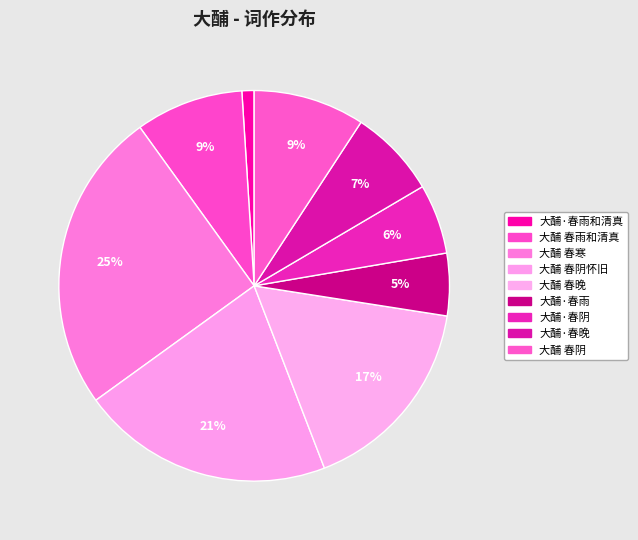

Combined, what portion of the pie is 大酺 春寒 and 大酺 春晚?

41.7%